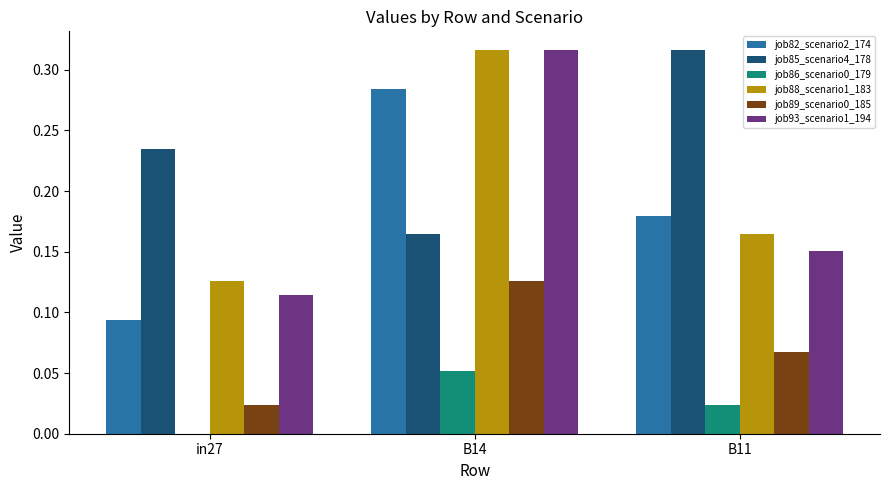

What is the sum of all job82_scenario2_174 values?

0.6